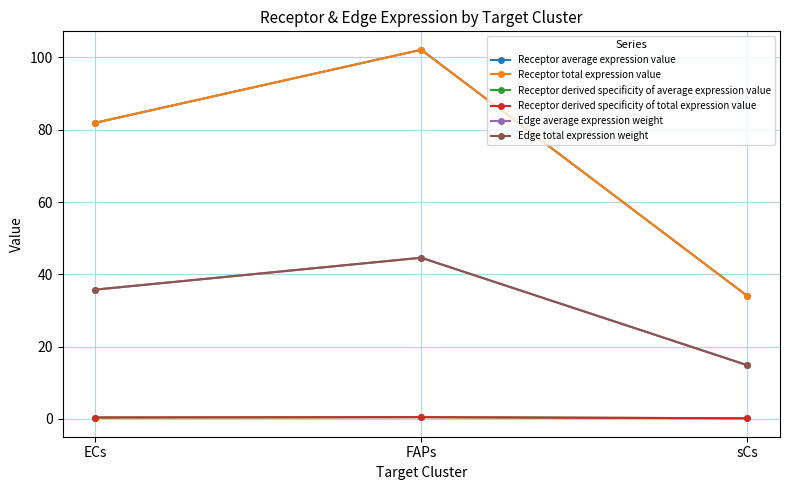

What position from the left is FAPs?

2